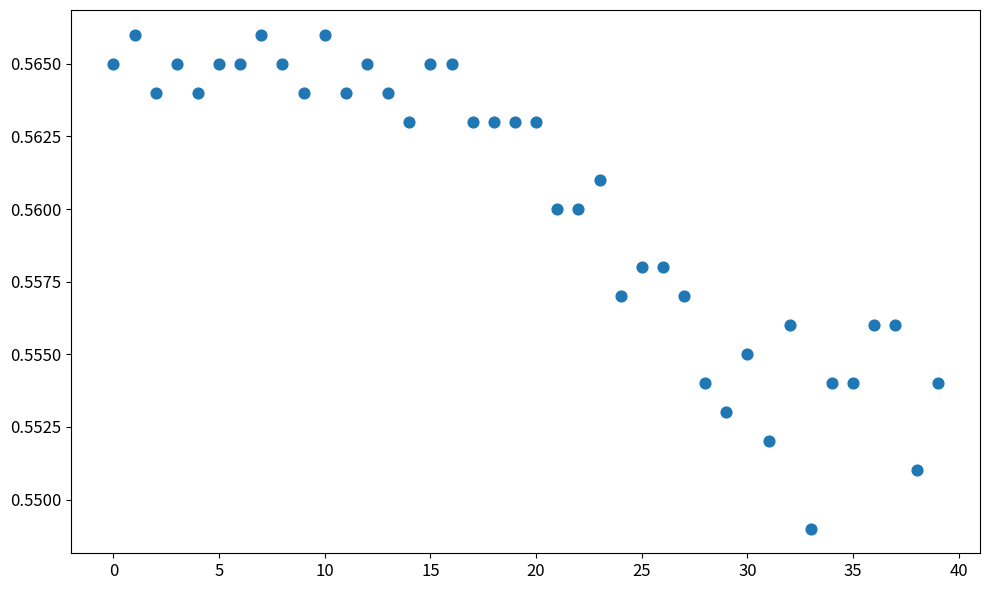

Count the number of points in this scatter plot.

40